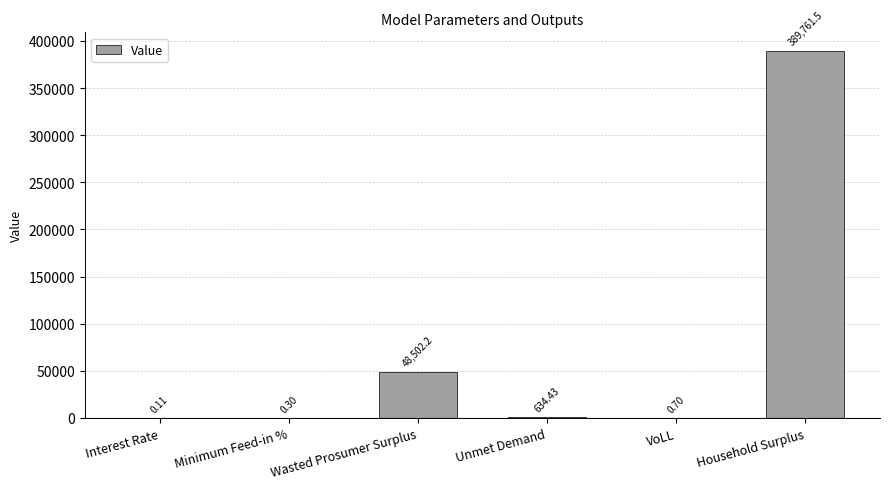

Which category has the highest value across all series?

Household Surplus